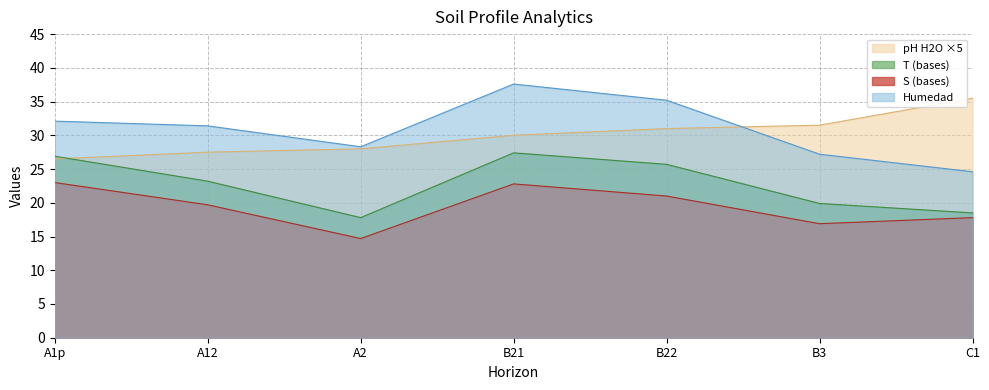

Rank the series by their maximum value, from highest to lowest.

Humedad, pH H2O ×5, T (bases), S (bases)